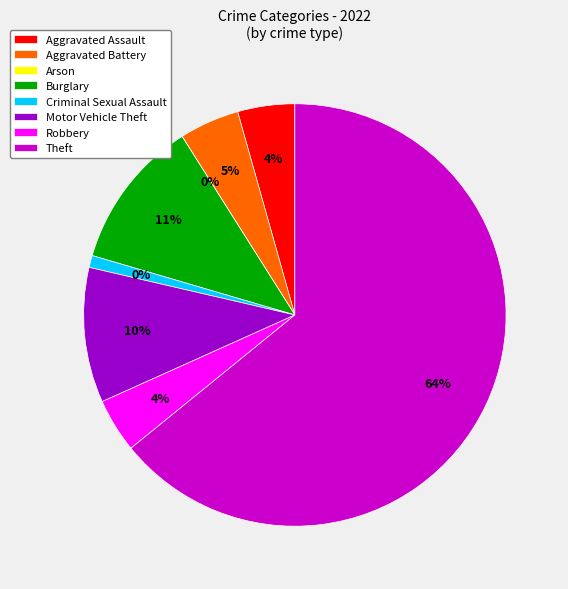

What is the smallest slice in the pie chart?

Arson